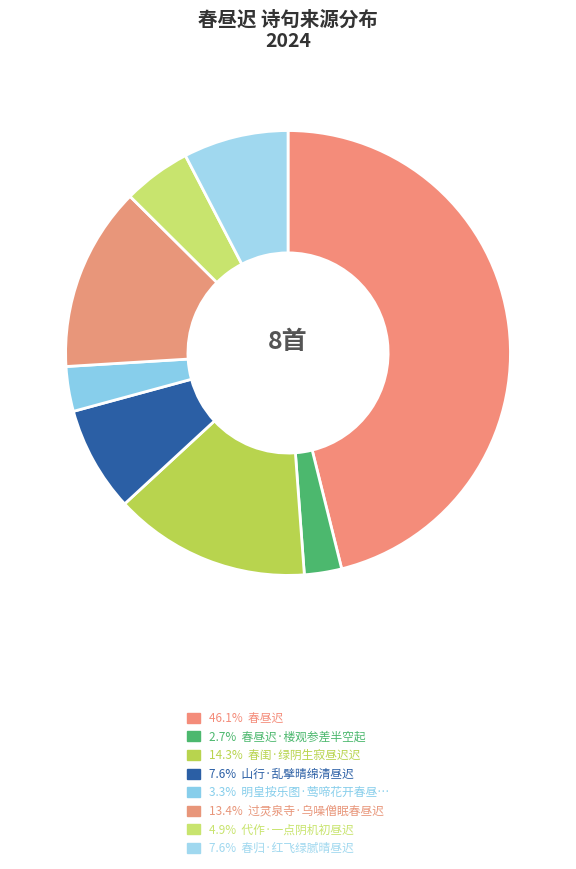

Which category has the smallest portion of the pie?

春昼迟·楼观参差半空起